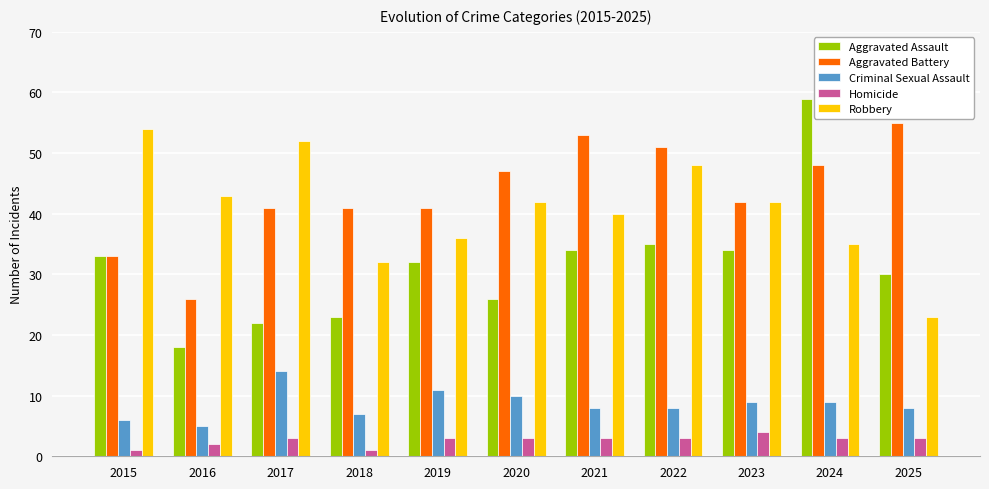

Reading right to left, extract all data points from this chart.

Aggravated Assault: 2025=30	2024=59	2023=34	2022=35	2021=34	2020=26	2019=32	2018=23	2017=22	2016=18	2015=33
Aggravated Battery: 2025=55	2024=48	2023=42	2022=51	2021=53	2020=47	2019=41	2018=41	2017=41	2016=26	2015=33
Criminal Sexual Assault: 2025=8	2024=9	2023=9	2022=8	2021=8	2020=10	2019=11	2018=7	2017=14	2016=5	2015=6
Homicide: 2025=3	2024=3	2023=4	2022=3	2021=3	2020=3	2019=3	2018=1	2017=3	2016=2	2015=1
Robbery: 2025=23	2024=35	2023=42	2022=48	2021=40	2020=42	2019=36	2018=32	2017=52	2016=43	2015=54